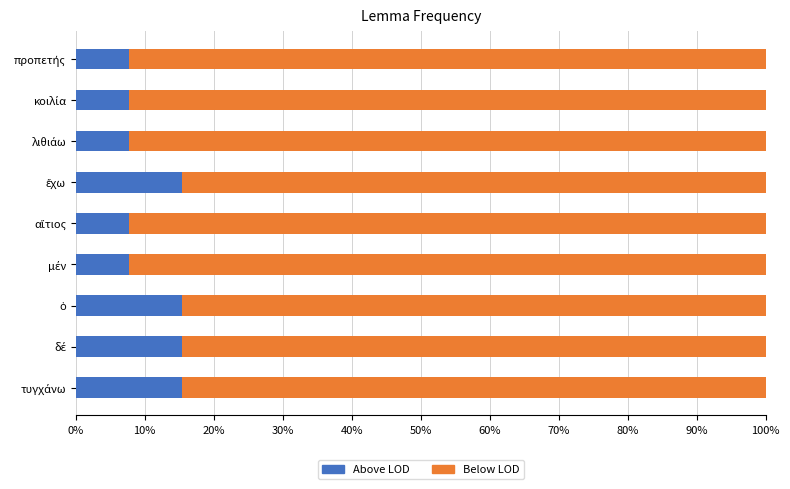

What is the difference between the maximum and minimum values in the Above LOD series?

7.7